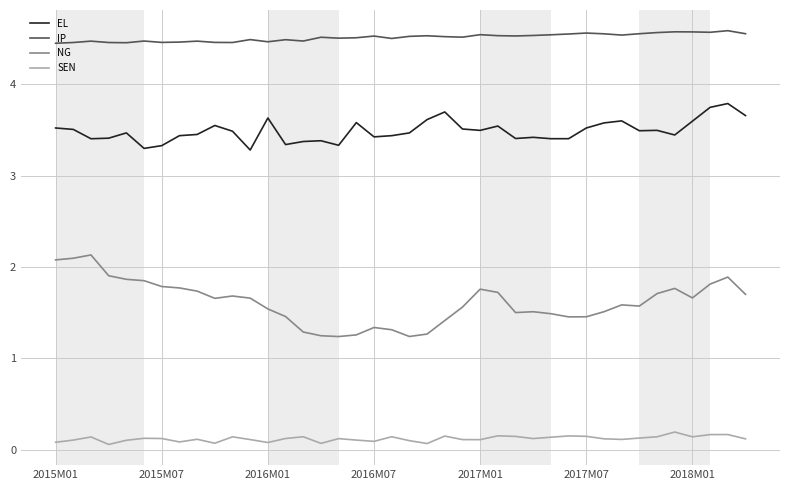

What is the greatest value displayed?

4.6